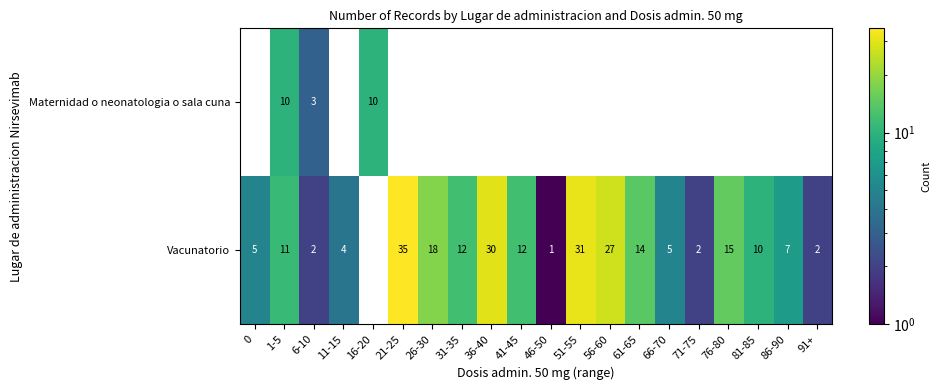

Is it true that Vacunatorio equals 4 at 6-10?

False